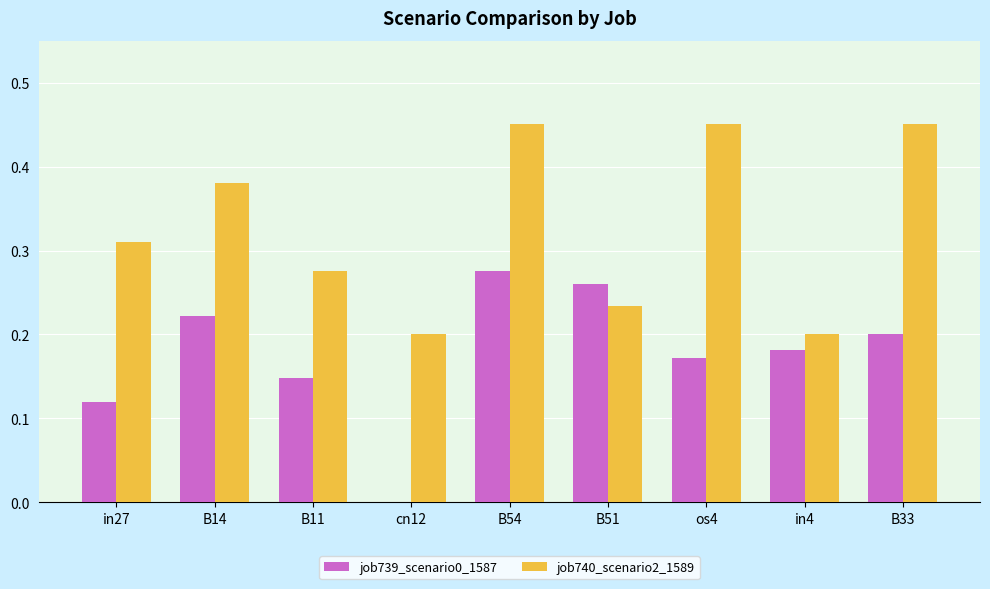

How many data points in job739_scenario0_1587 are above 0?

8